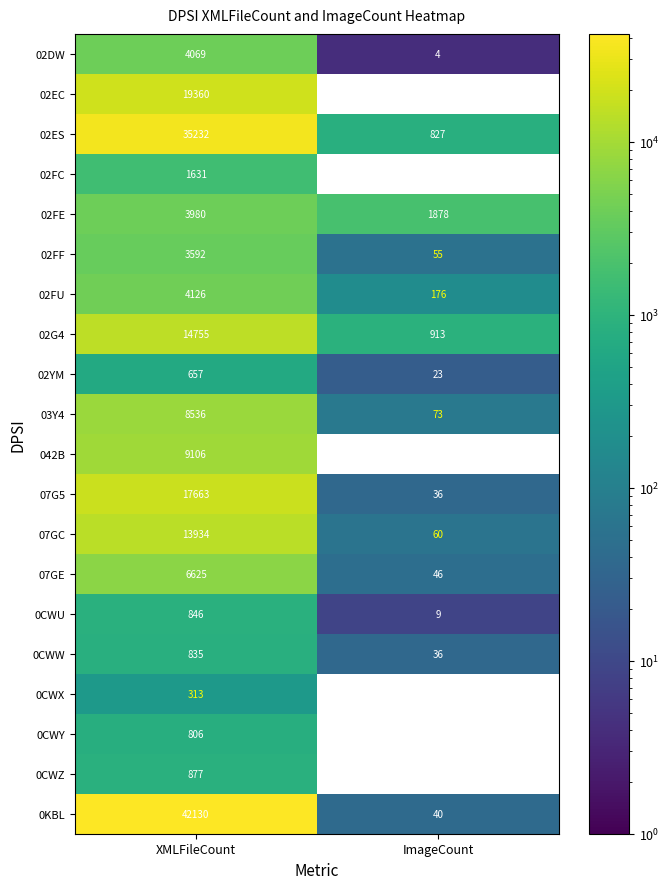

At XMLFileCount, list the series in order from largest to smallest.

0KBL, 02ES, 02EC, 07G5, 02G4, 07GC, 042B, 03Y4, 07GE, 02FU, 02DW, 02FE, 02FF, 02FC, 0CWZ, 0CWU, 0CWW, 0CWY, 02YM, 0CWX